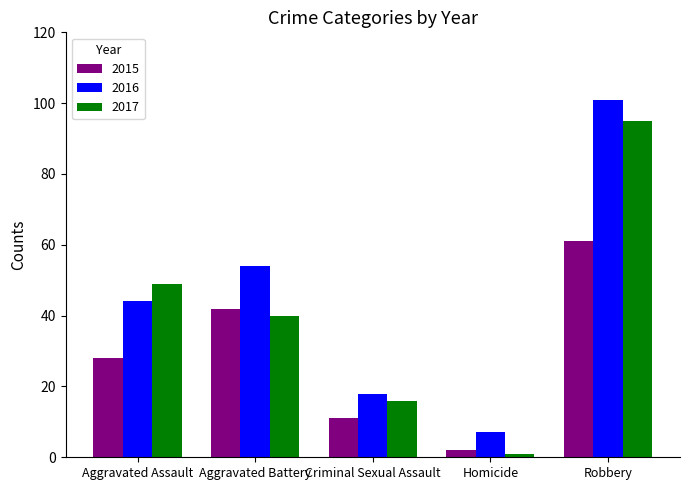

What is the lowest value of the 2015 series?

2